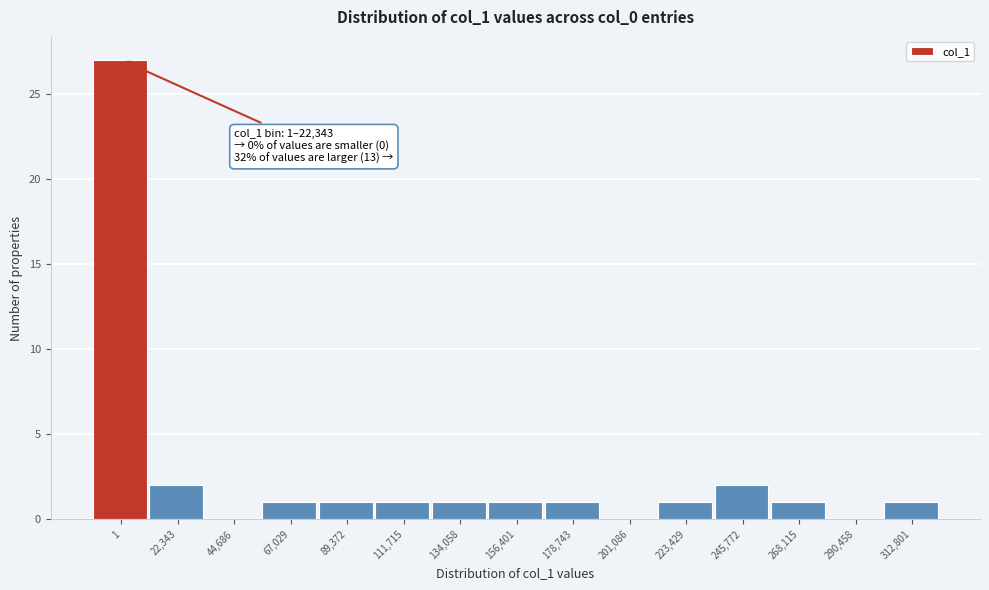

Reading left to right, extract all data points from this chart.

1=27	22,343=2	44,686=0	67,029=1	89,372=1	111,715=1	134,058=1	156,401=1	178,743=1	201,086=0	223,429=1	245,772=2	268,115=1	290,458=0	312,801=1